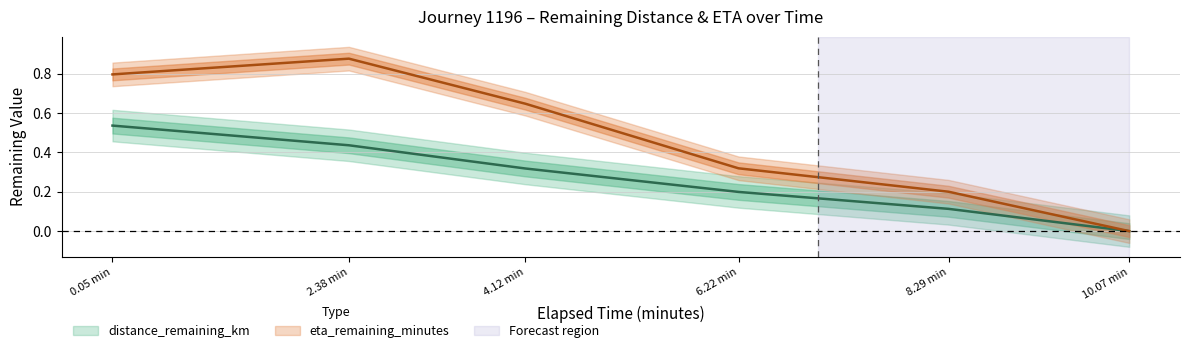

Which series has the largest total across all categories?

eta_remaining_minutes